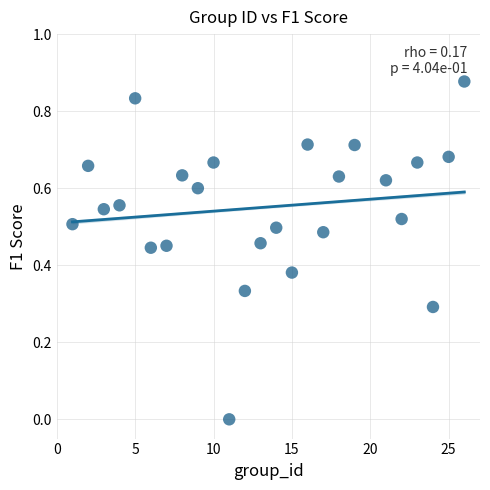

What is the range of X values (max minus min)?

25.0